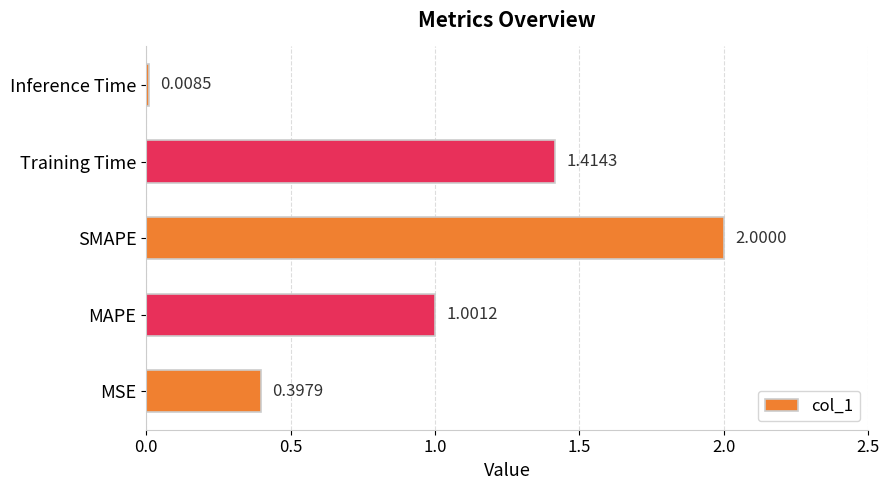

What is the sum of the values at Training Time and MAPE?

2.4